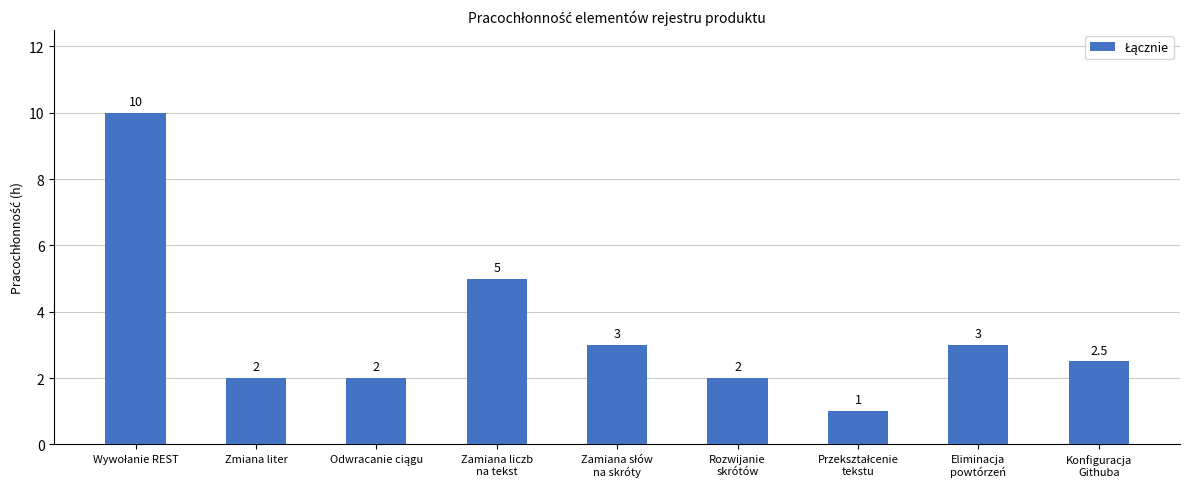

What is the smallest value displayed?

1.0